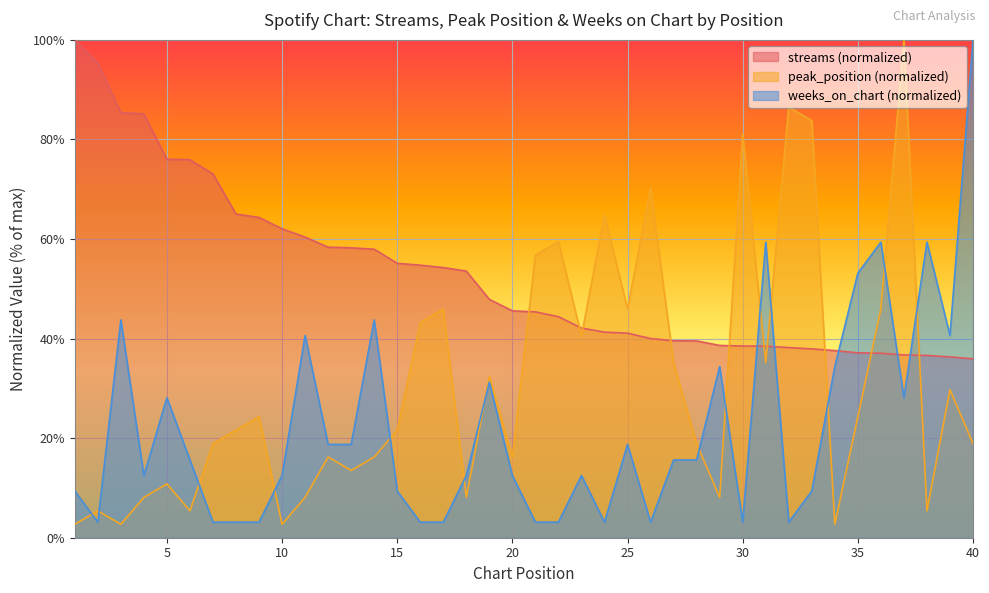

The weeks_on_chart series shows 0.7 at 22. True or false?

False